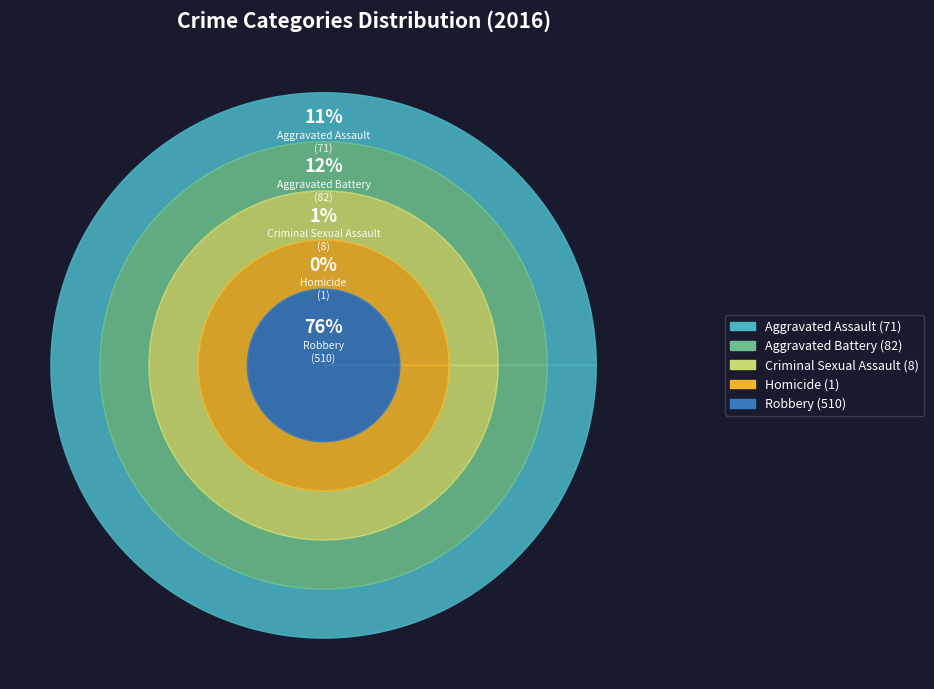

Which slice is the smallest?

Homicide